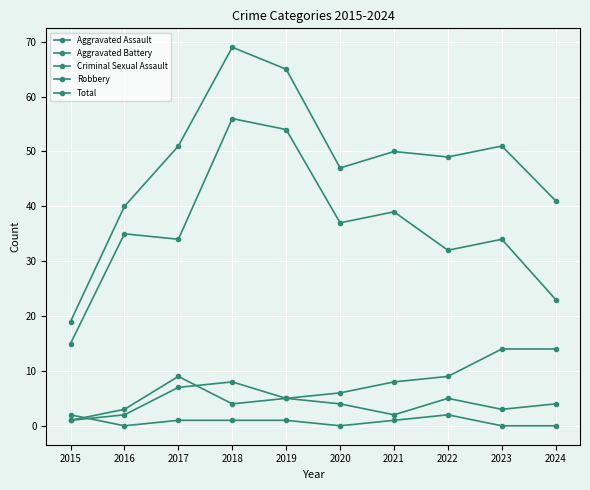

The value of Aggravated Assault at 2019 is 5. True or false?

True